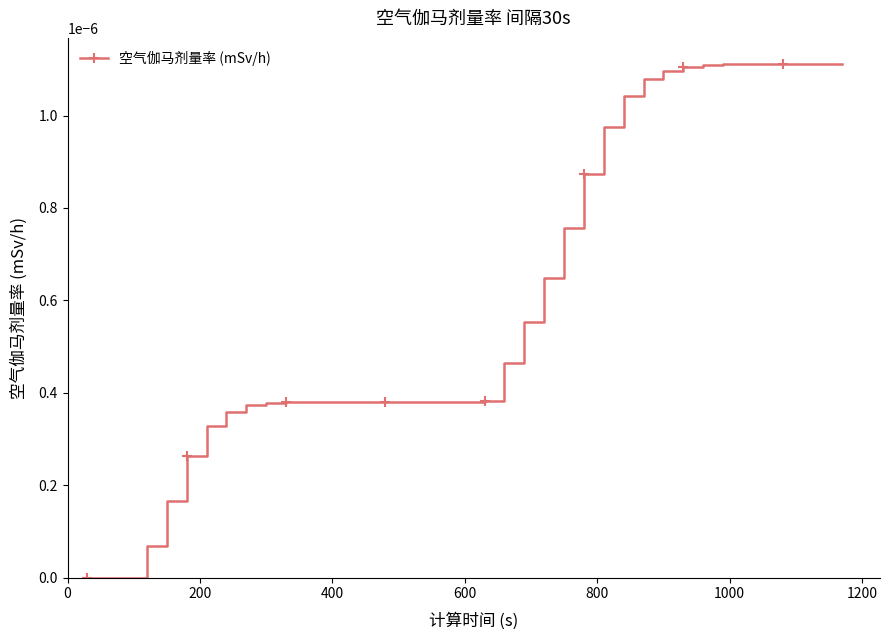

Is this an area chart (filled region under the line)?

No